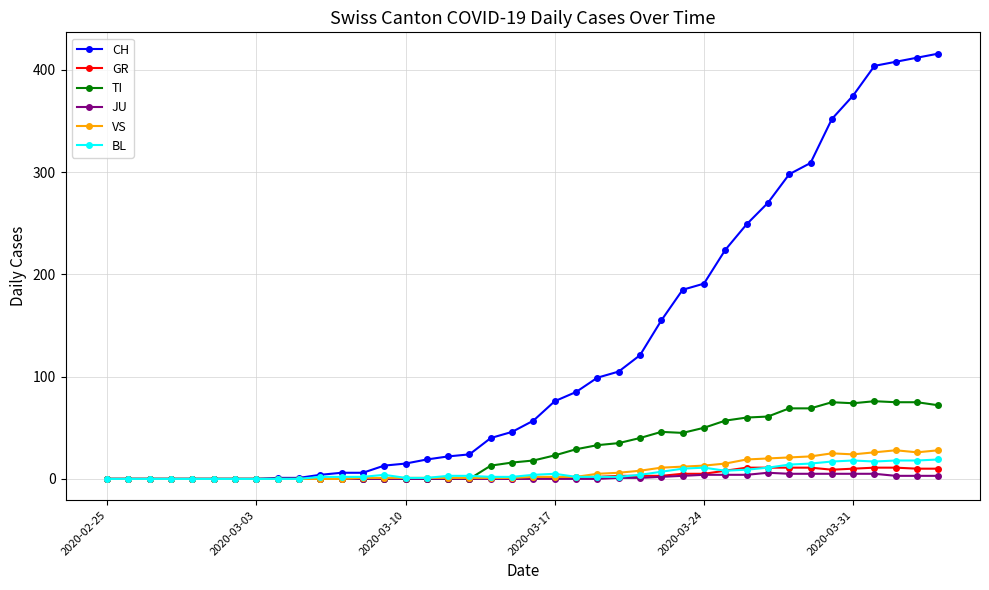

What is the difference between the second highest and second lowest values in the BL series?

18